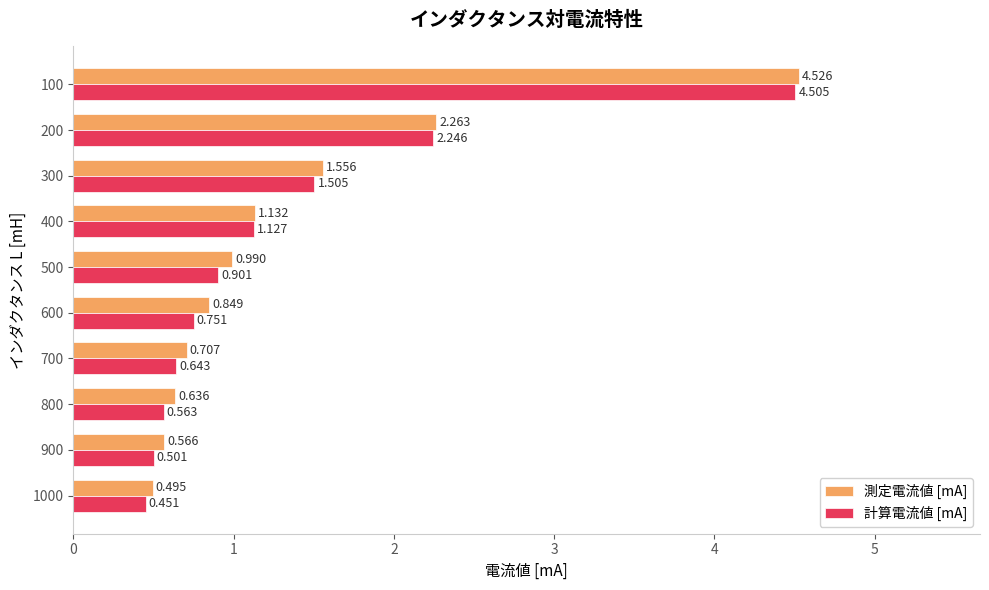

Rank the series by their maximum value, from highest to lowest.

測定電流値 [mA], 計算電流値 [mA]